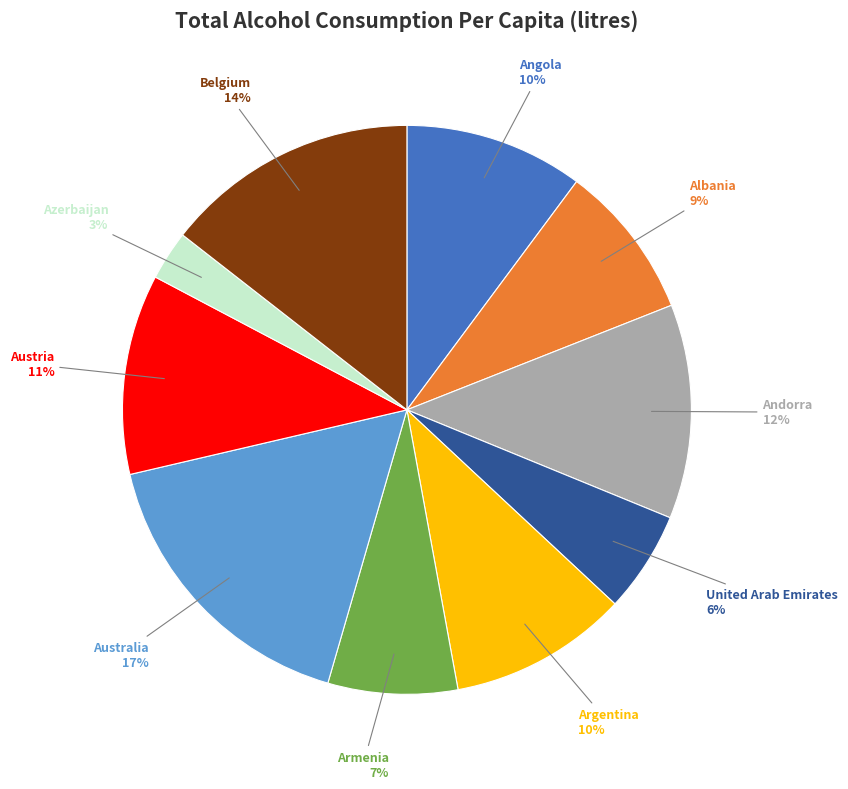

To the nearest percent, what is the average slice percentage?

10%